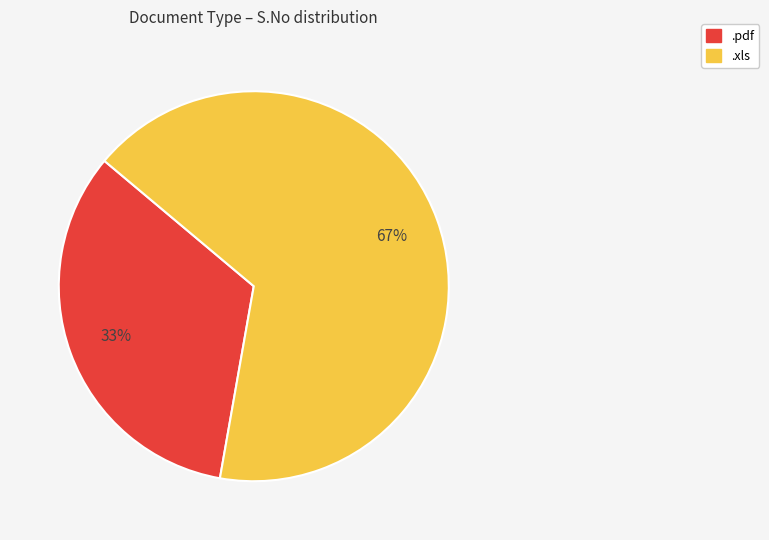

Approximately how many times larger is the value at .xls compared to .pdf?

2.0